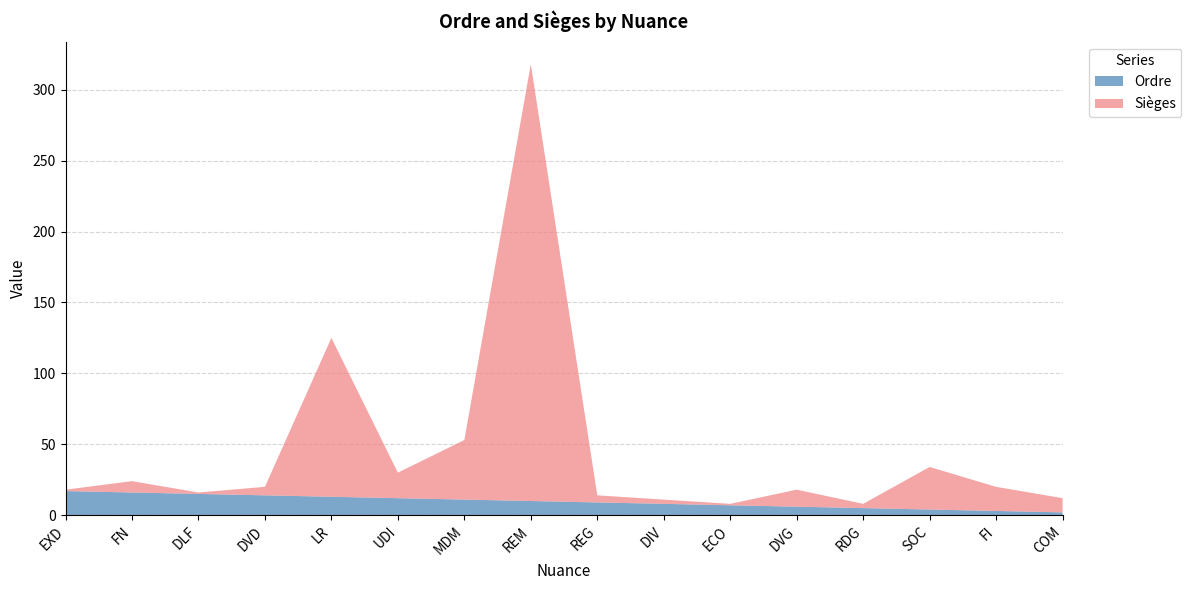

Reading left to right, list all the values displayed in this chart.

Ordre: EXD=17	FN=16	DLF=15	DVD=14	LR=13	UDI=12	MDM=11	REM=10	REG=9	DIV=8	ECO=7	DVG=6	RDG=5	SOC=4	FI=3	COM=2
Sièges: EXD=1	FN=8	DLF=1	DVD=6	LR=112	UDI=18	MDM=42	REM=308	REG=5	DIV=3	ECO=1	DVG=12	RDG=3	SOC=30	FI=17	COM=10